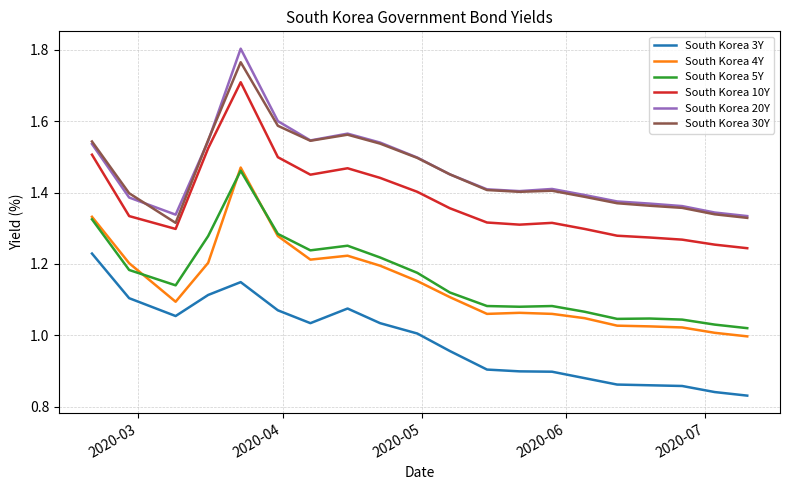

True or false: South Korea 4Y and South Korea 30Y intersect in this chart.

False